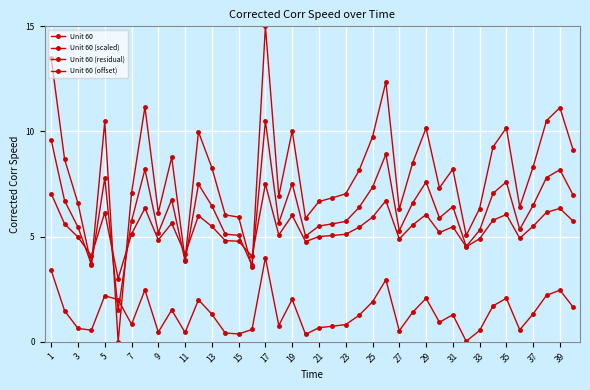

Does the chart have visible grid lines?

Yes